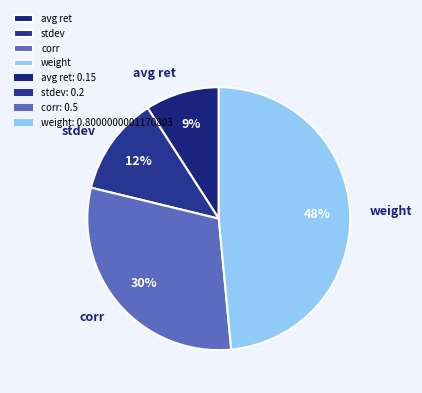

Does avg ret account for over 50% of the chart?

No